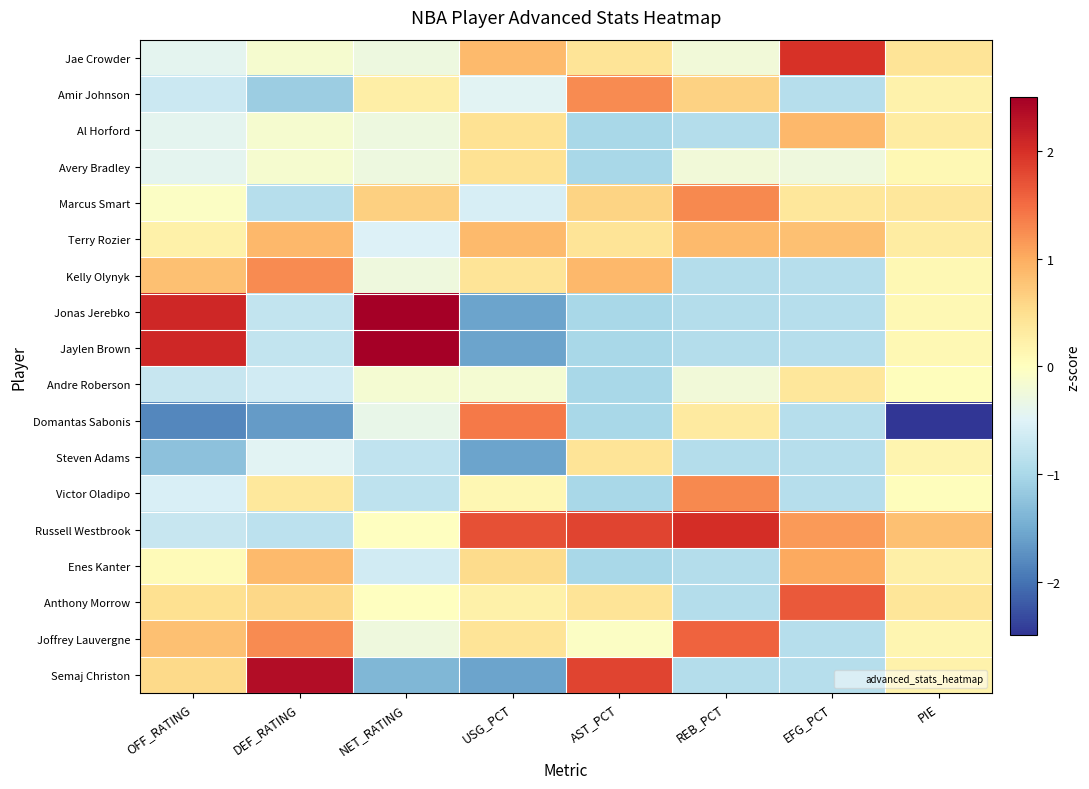

Which series has the widest spread of values?

Domantas Sabonis